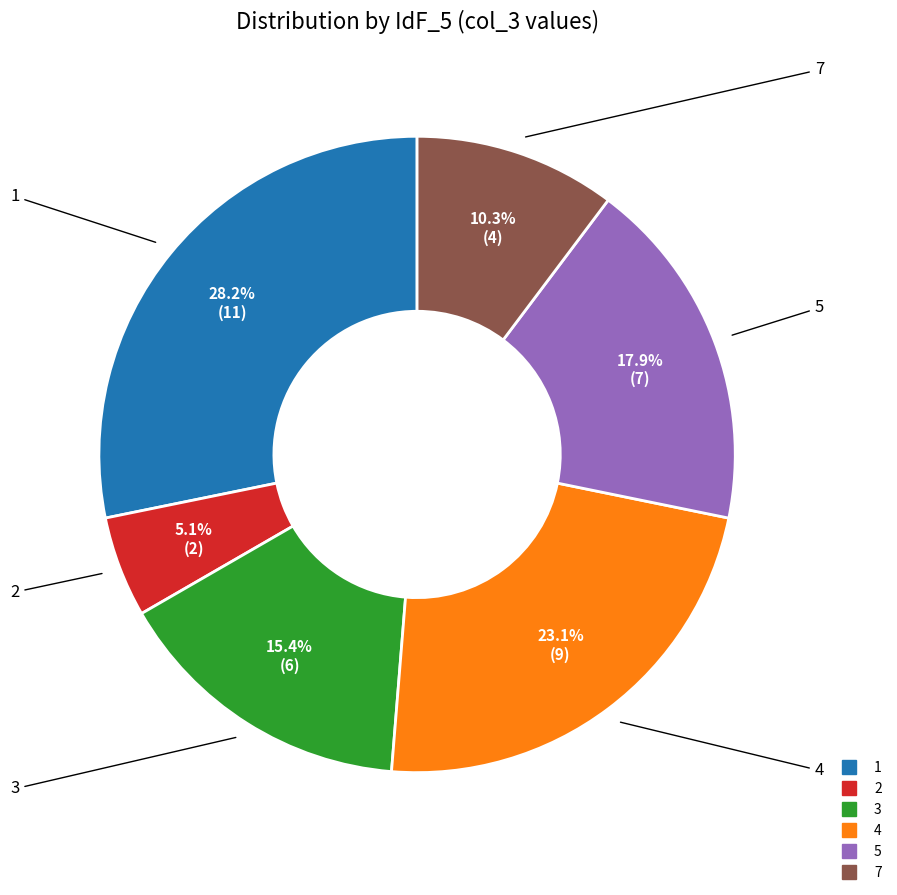

Which category has the smallest portion of the pie?

2